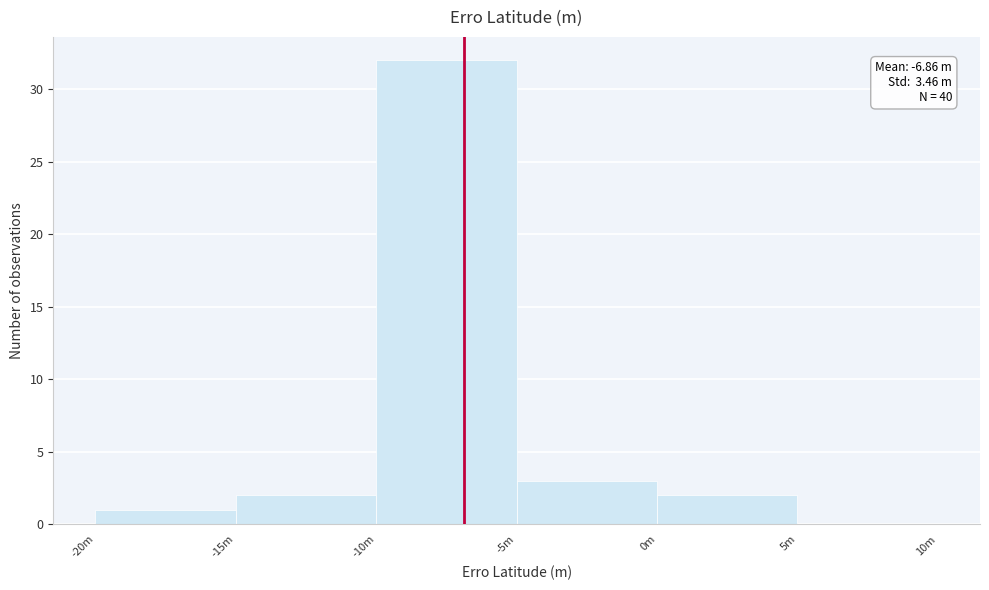

Reading left to right, list all the values displayed in this chart.

-20m=1	-15m=2	-10m=32	-5m=3	0m=2	5m=0